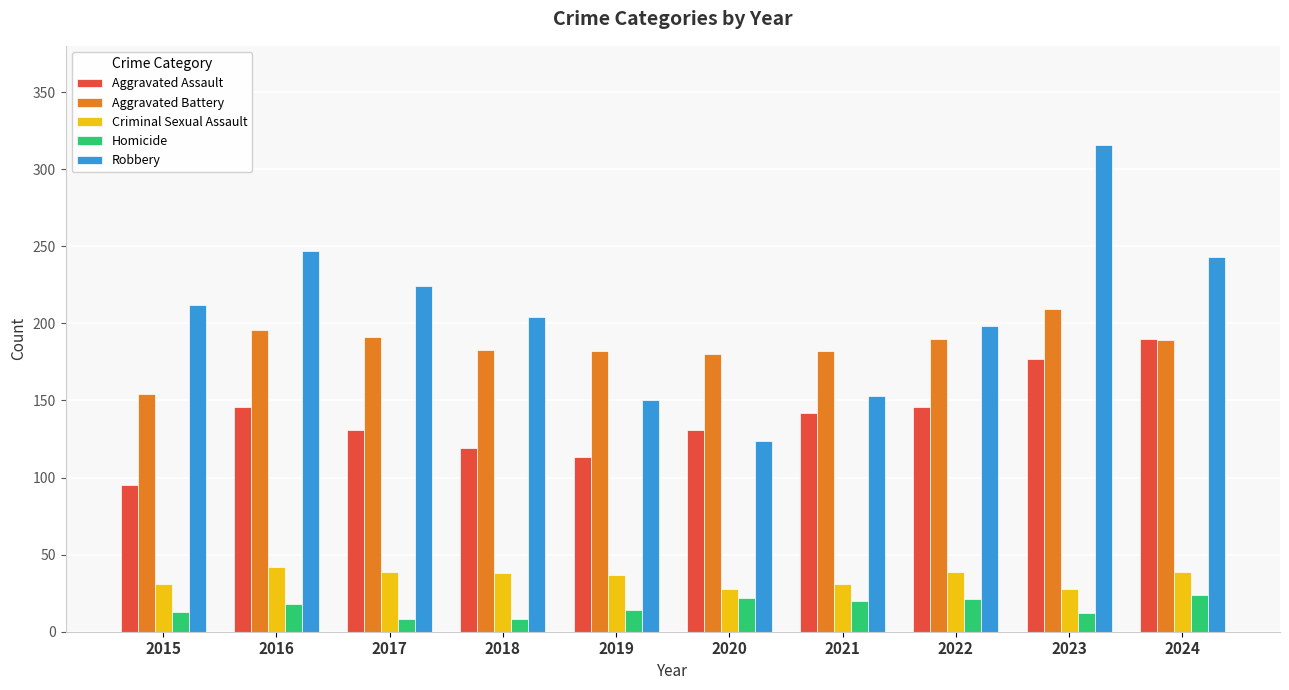

What is the value of the Robbery bar at the 8th from the left?

198